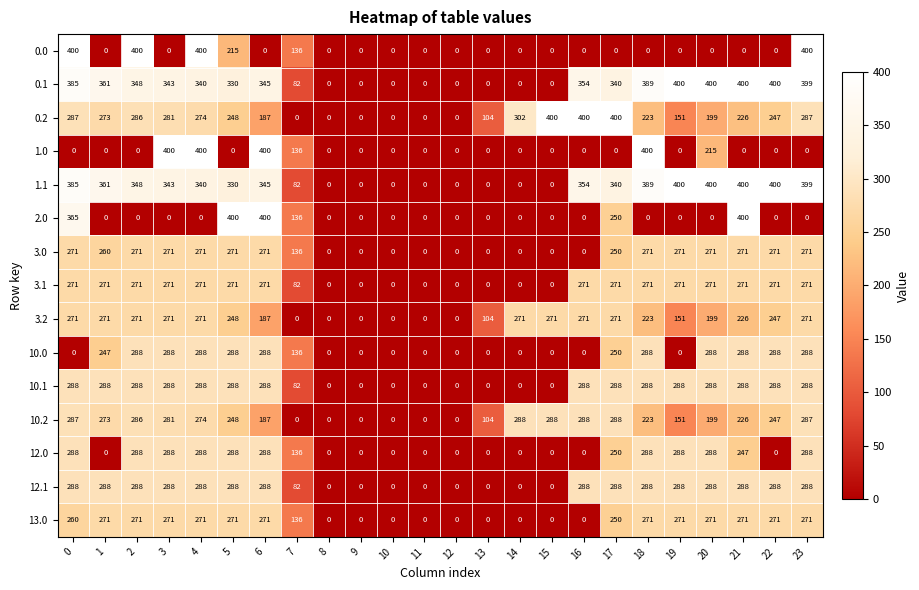

What is the difference between the highest and lowest values at 14?

302